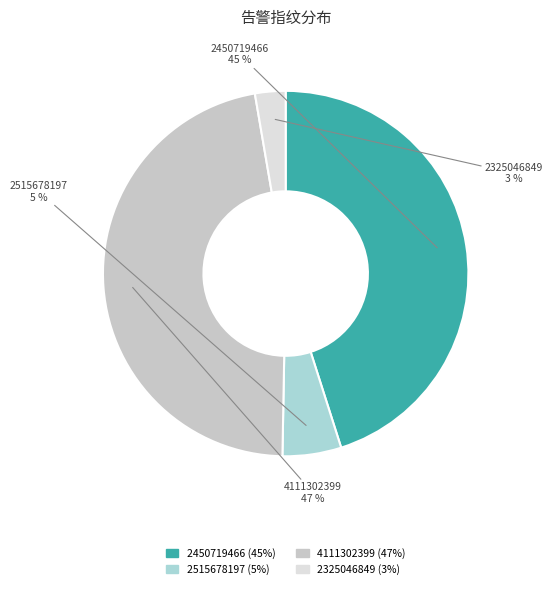

Rank the categories by value from lowest to highest.

2325046849, 2515678197, 2450719466, 4111302399